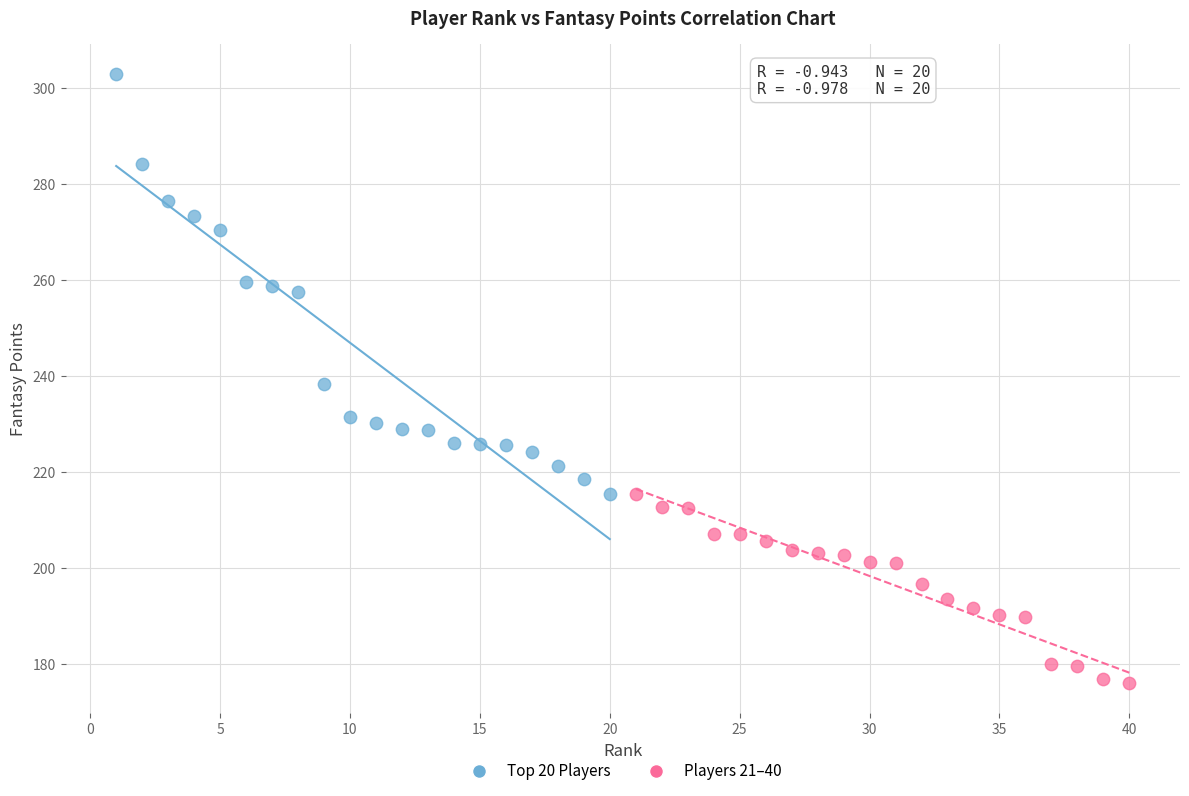

Which series contains the highest Y value?

Top 20 Players